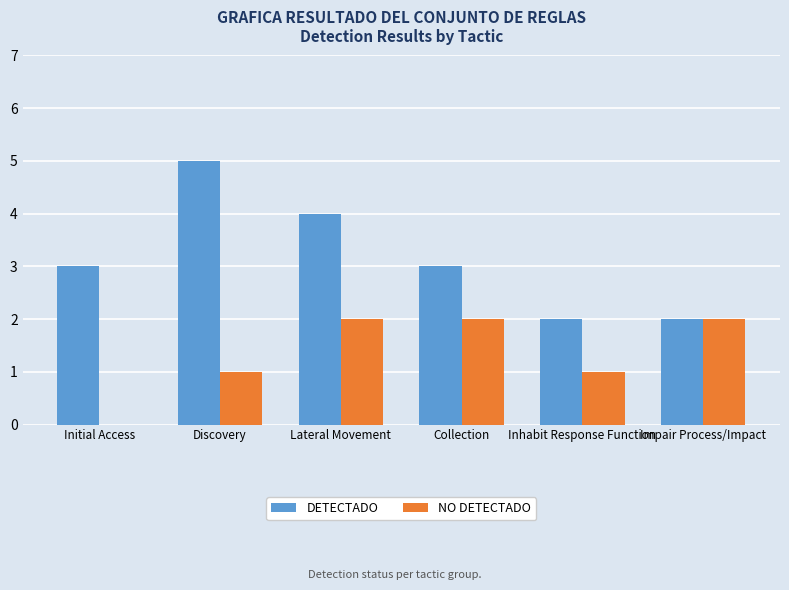

What is the sum of all NO DETECTADO values?

8